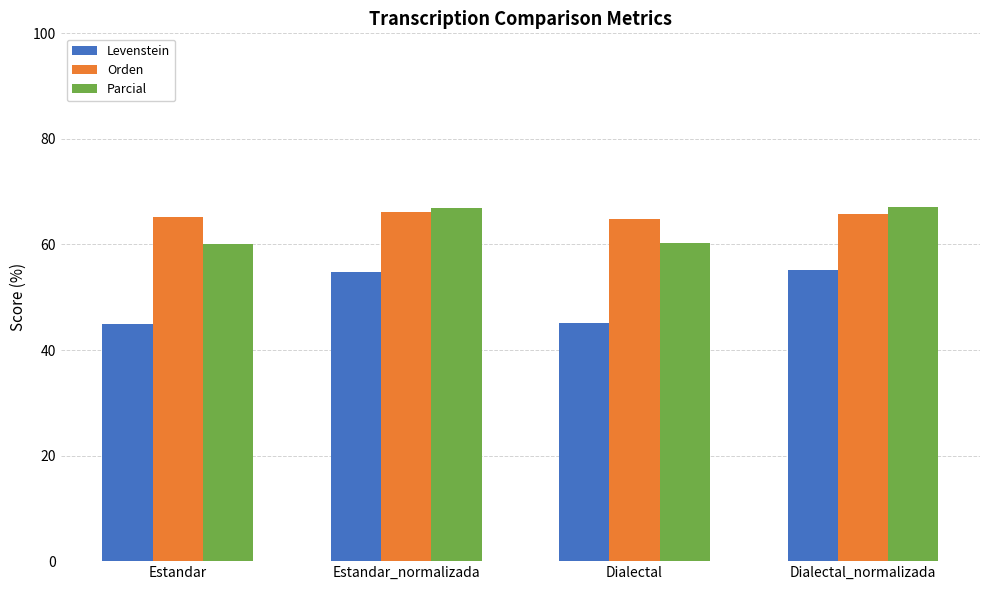

Between Dialectal and Dialectal_normalizada, which series saw the biggest shift?

Levenstein